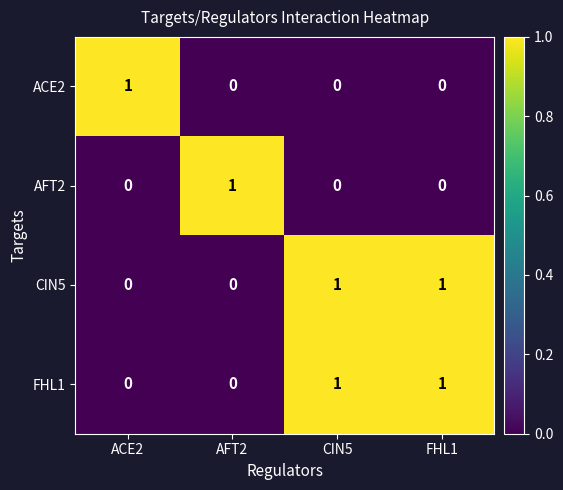

True or false: AFT2 has a value of 0 at FHL1.

True